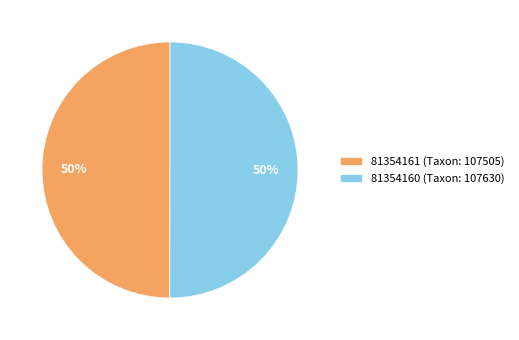

Do 81354160 (Taxon: 107630) and 81354161 (Taxon: 107505) together represent more than half of the pie?

Yes